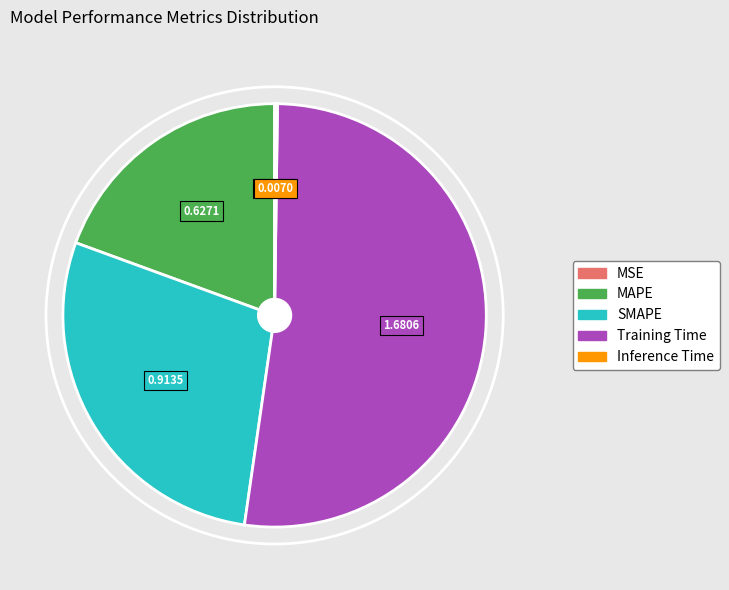

Is there any slice that represents more than half of the pie?

Yes